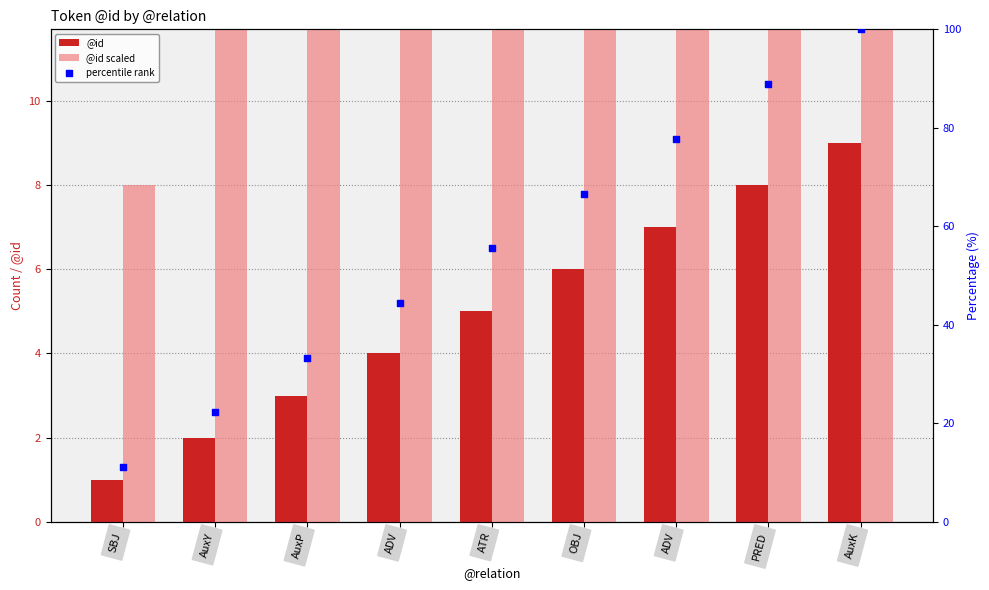

What is the total value across all series at PRED?

160.9